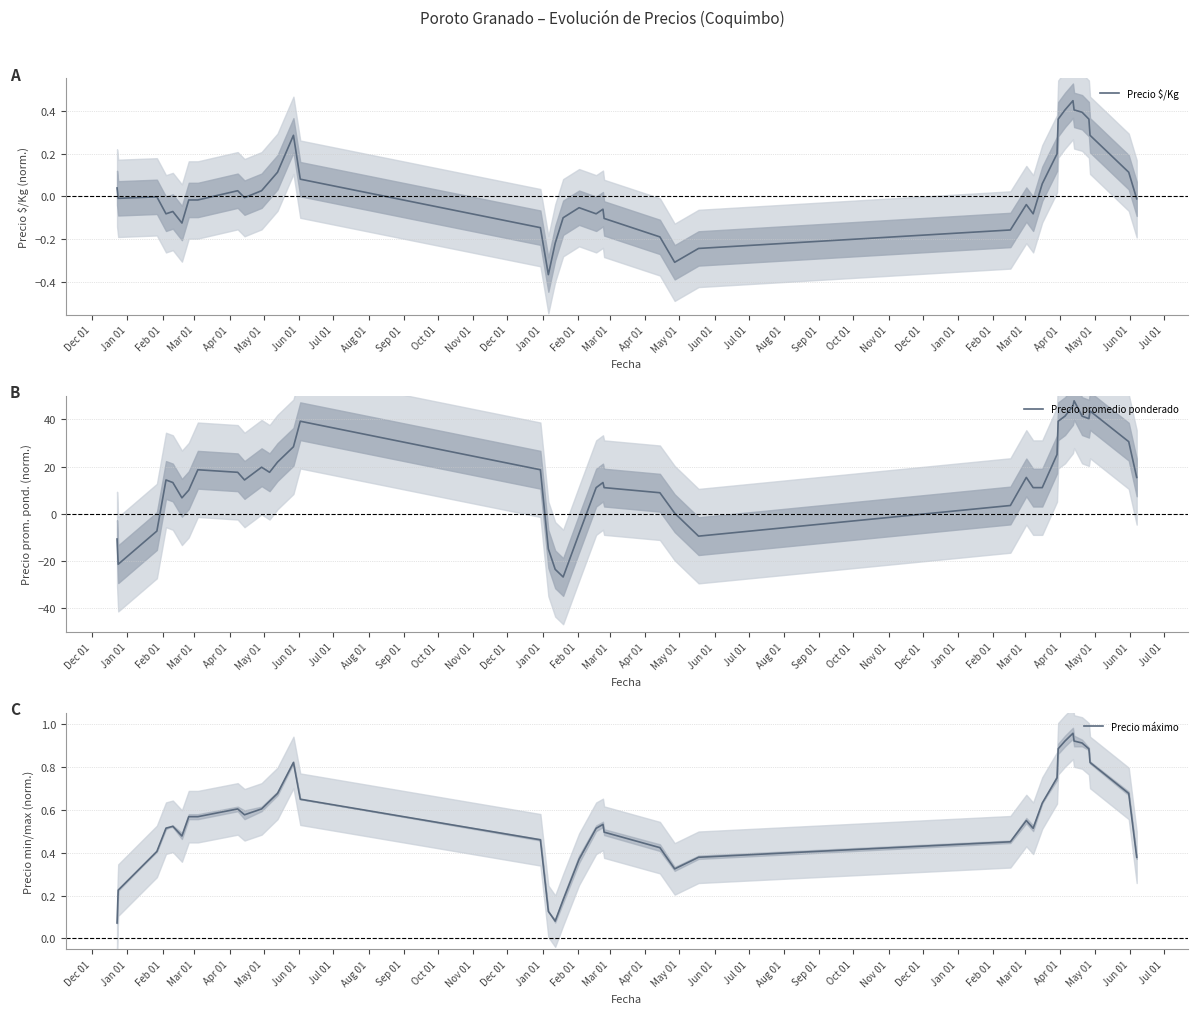

What is the minimum value for Precio promedio ponderado?

-26.8